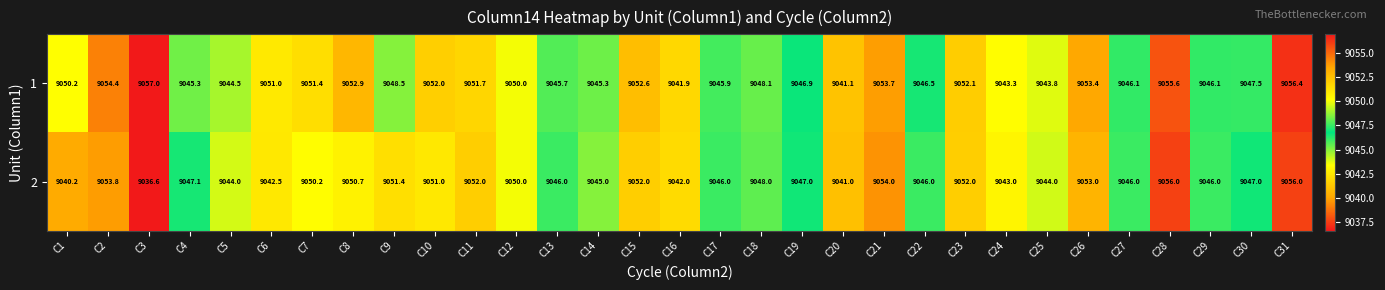

Rank the series by their maximum value, from lowest to highest.

2, 1